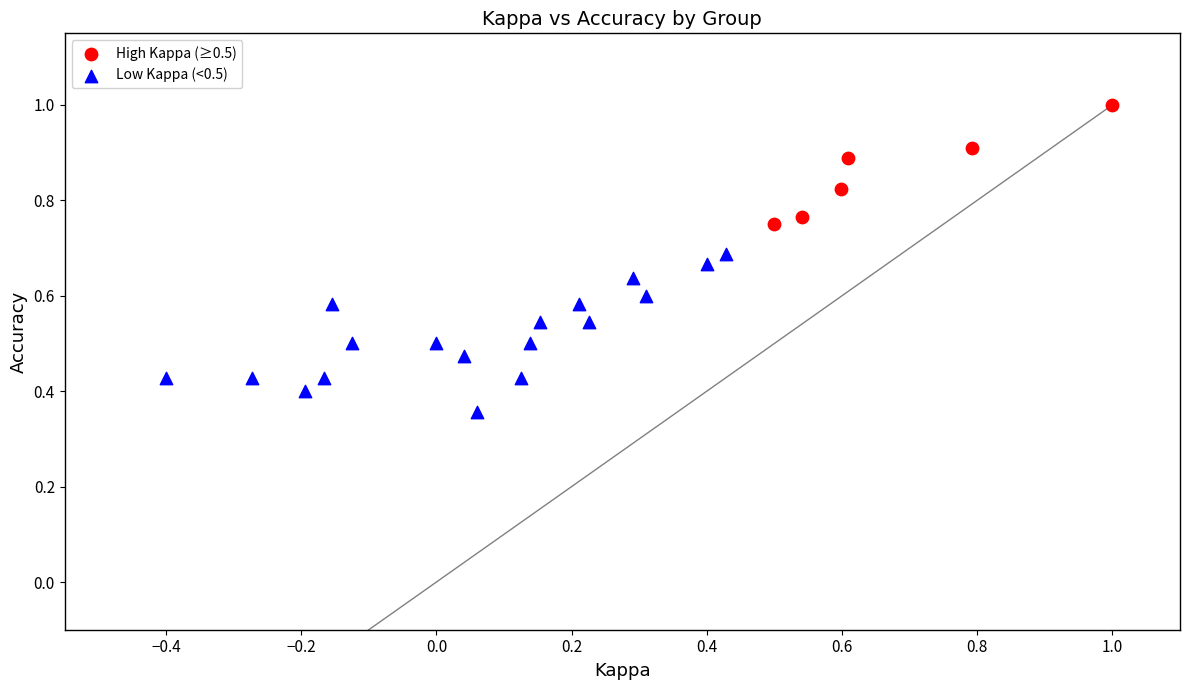

Which series reaches the maximum Y coordinate?

High Kappa (≥0.5)